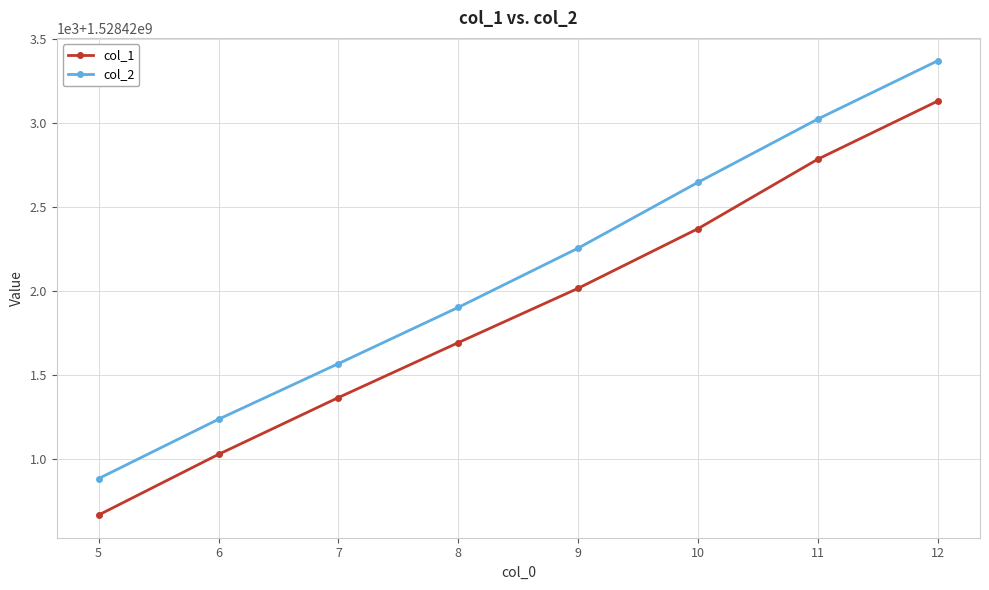

What is the highest value of the col_1 series?

1528423130.1